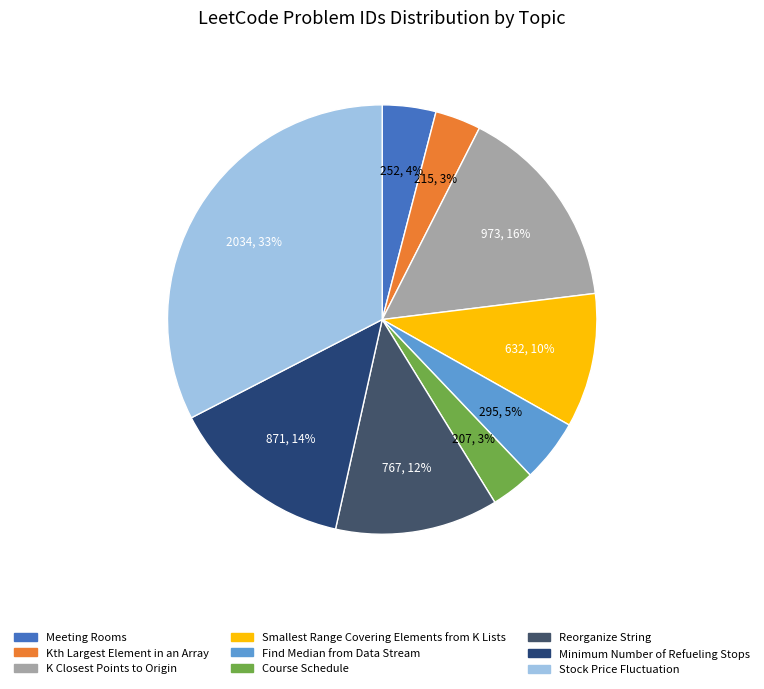

How many slices are in this pie chart?

9